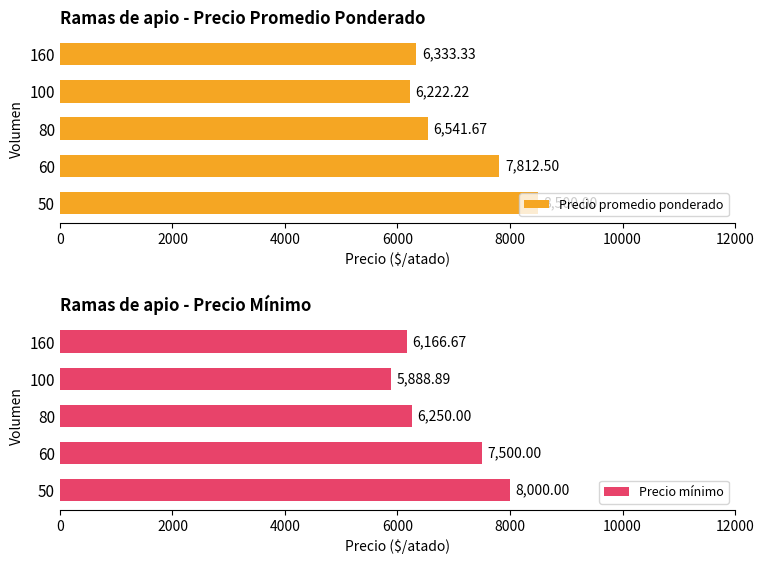

What is the approximate value of Precio mínimo at 50?

8000.0